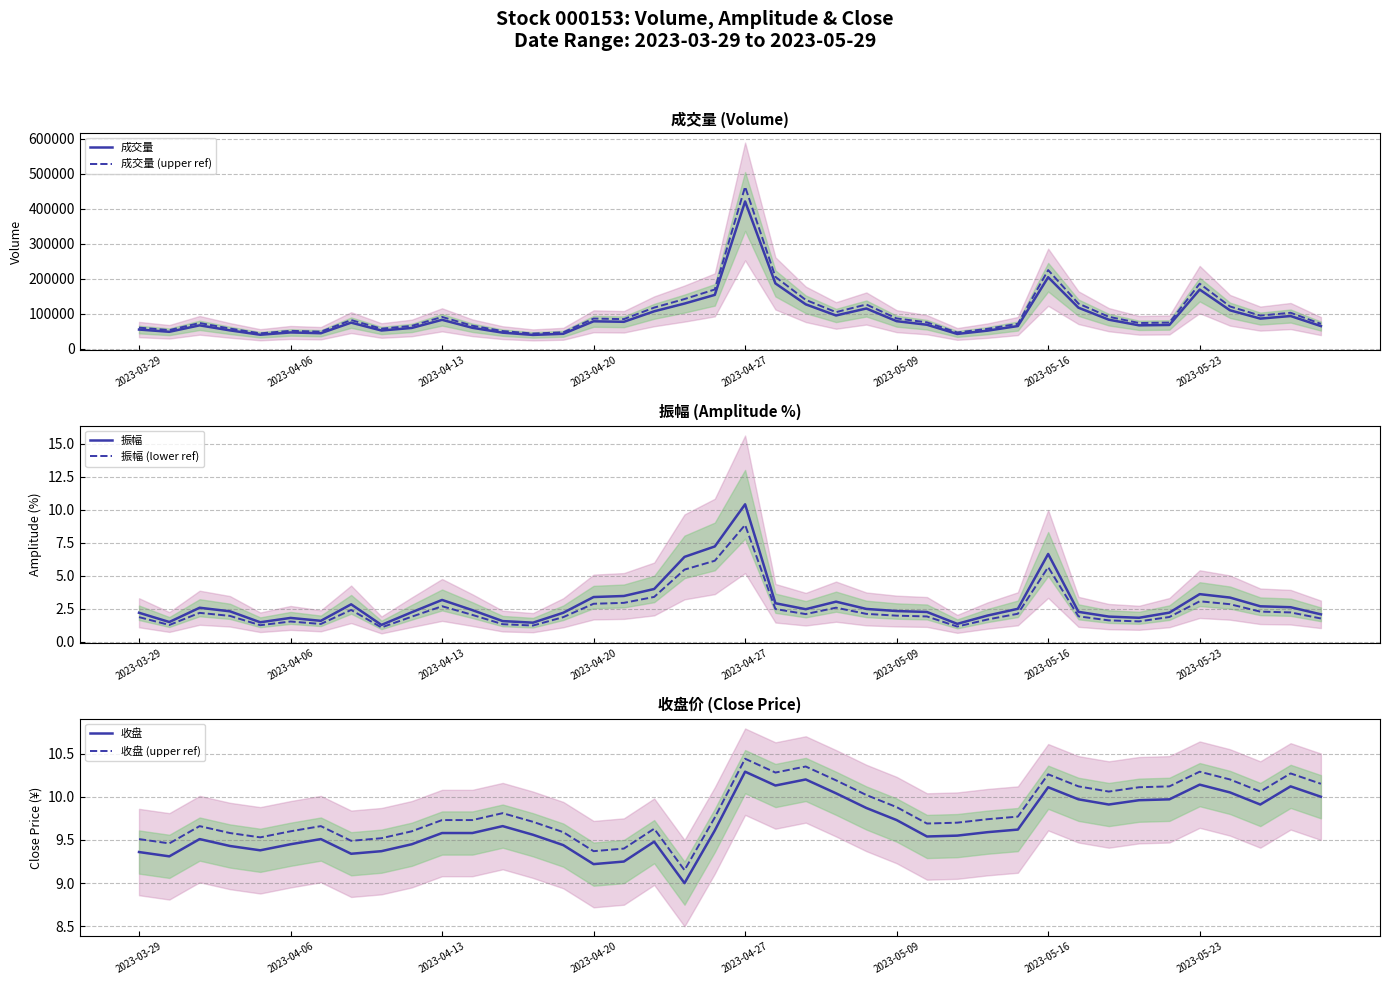

What are all the series names shown in the legend?

成交量, 成交量 (upper ref), 振幅, 振幅 (lower ref), 收盘, 收盘 (upper ref)